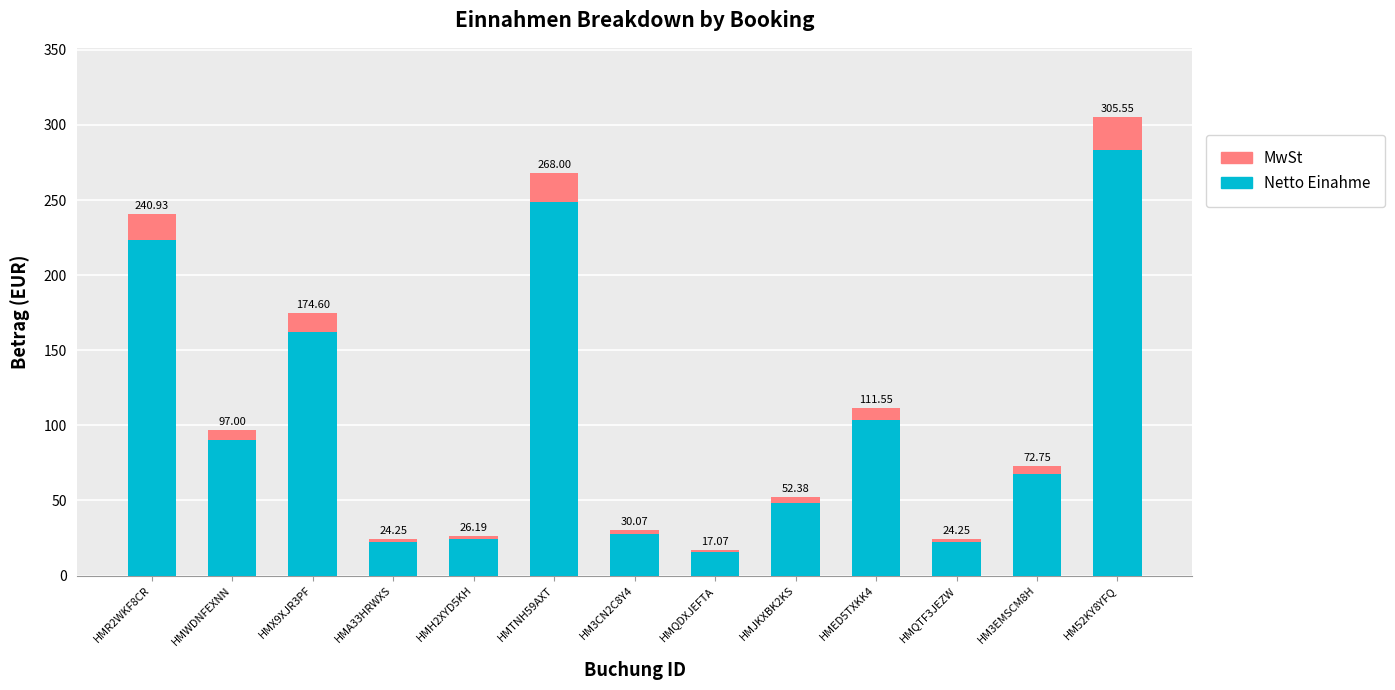

Are the bars horizontal?

No